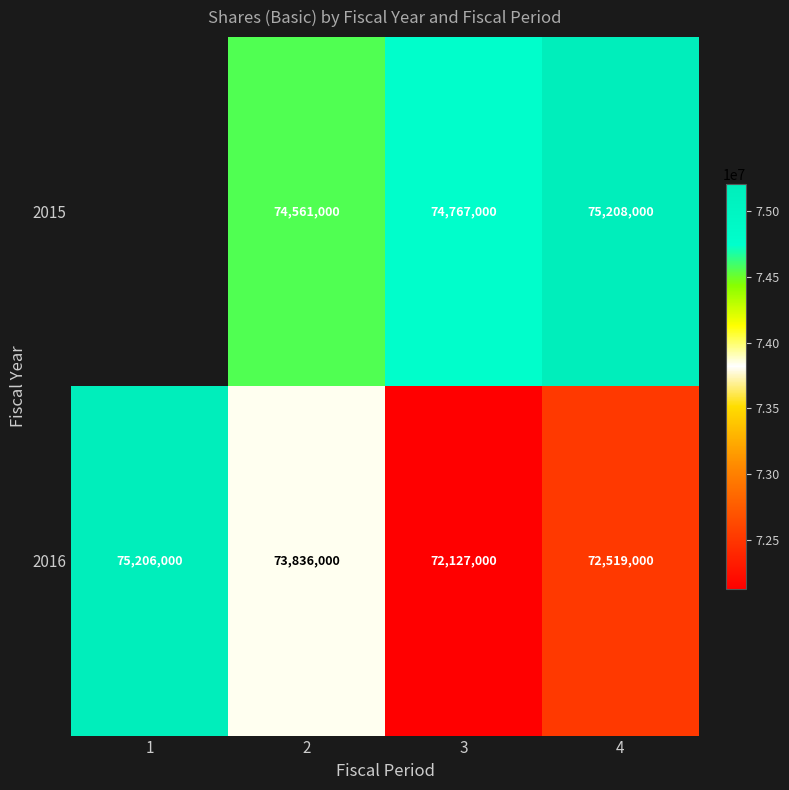

What is the total value across all series at 4?

147727000